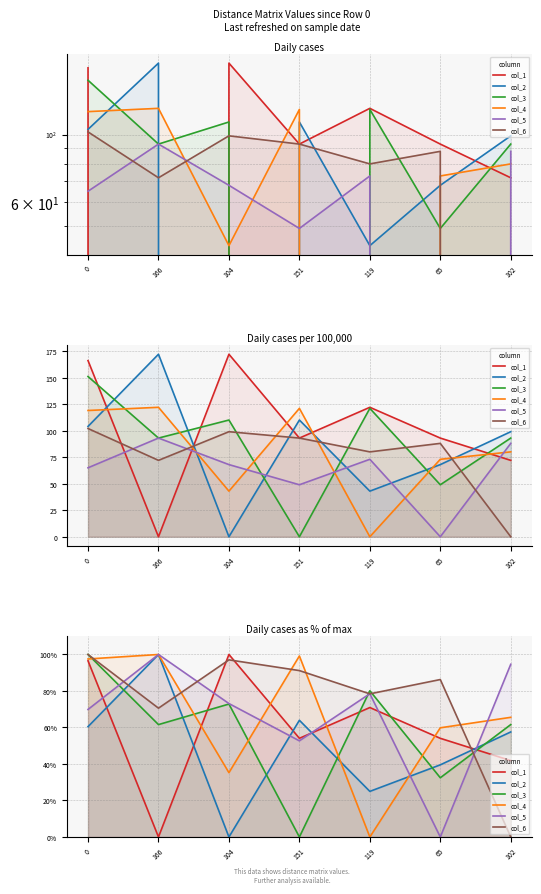

How many times do col_4 and col_1 cross each other?

4